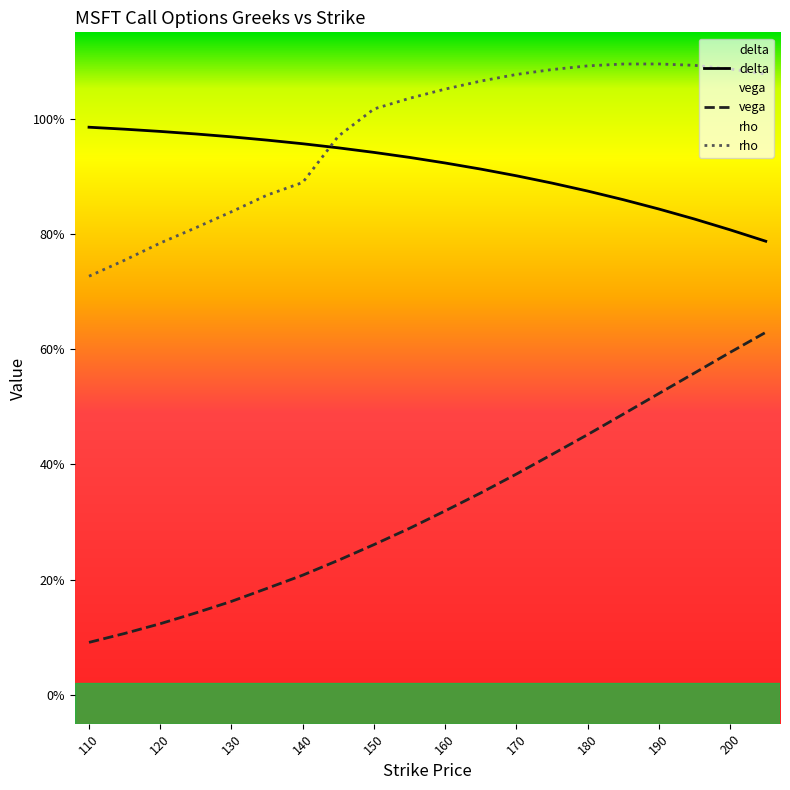

At which category is the sum across all series the highest?

205